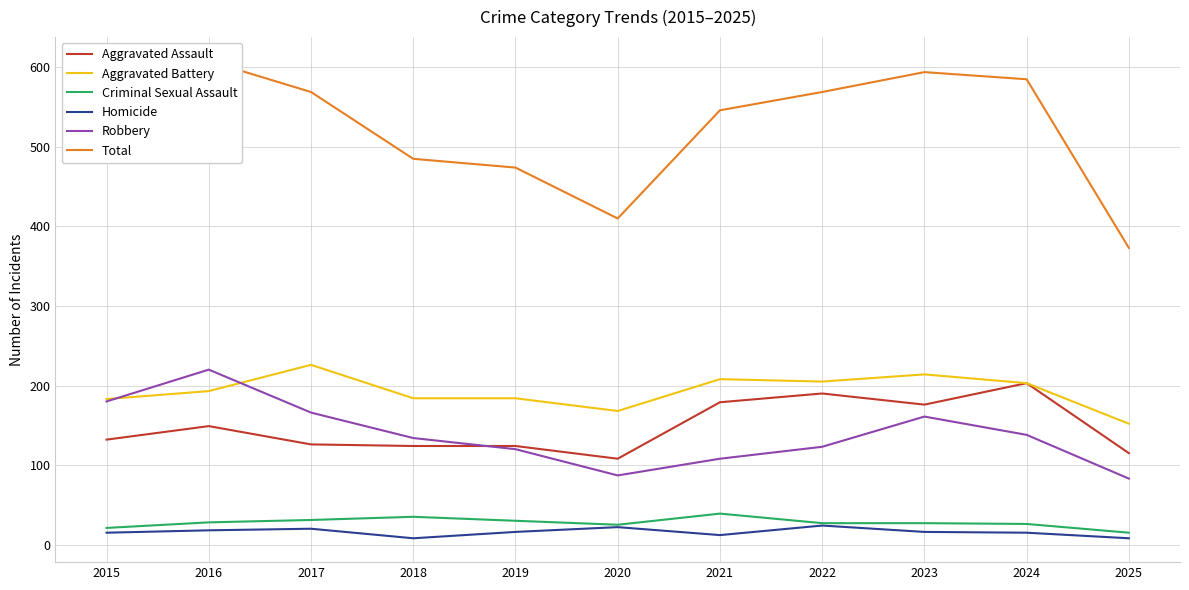

Reading left to right, transcribe all the data shown in this chart.

Aggravated Assault: 132	149	126	124	124	108	179	190	176	203	115
Aggravated Battery: 183	193	226	184	184	168	208	205	214	203	152
Criminal Sexual Assault: 21	28	31	35	30	25	39	27	27	26	15
Homicide: 15	18	20	8	16	22	12	24	16	15	8
Robbery: 180	220	166	134	120	87	108	123	161	138	83
Total: 531	608	569	485	474	410	546	569	594	585	373